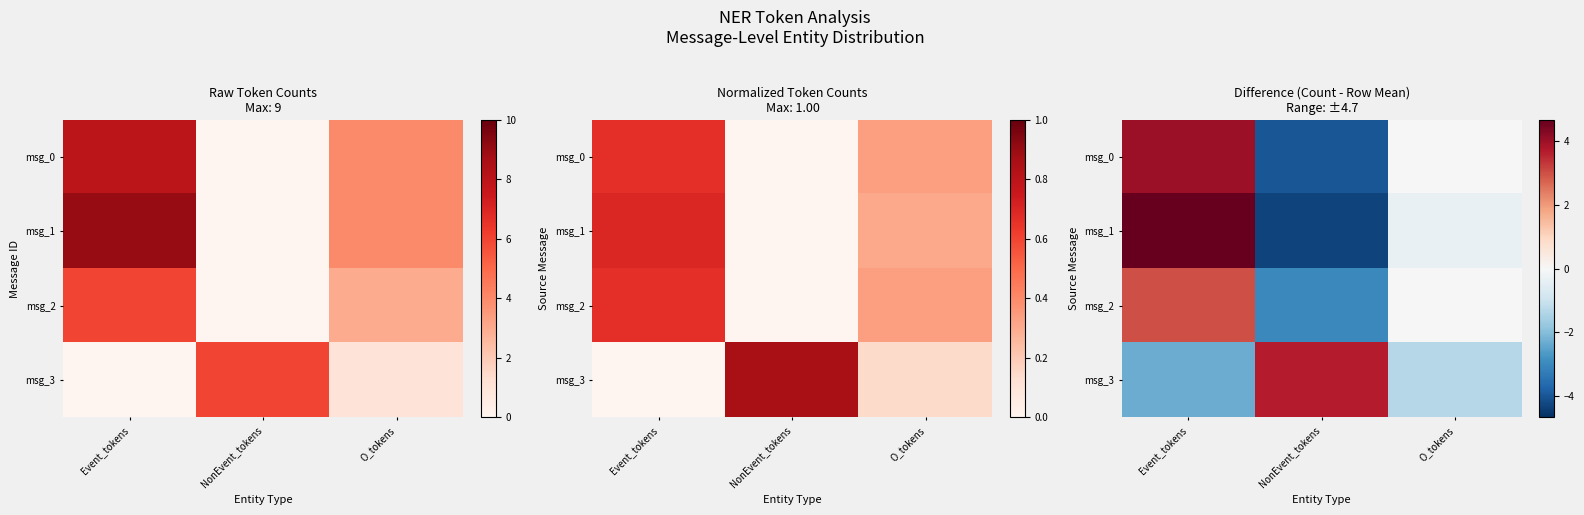

List the labels in order of msg_3 value, smallest first.

Event_tokens, O_tokens, NonEvent_tokens